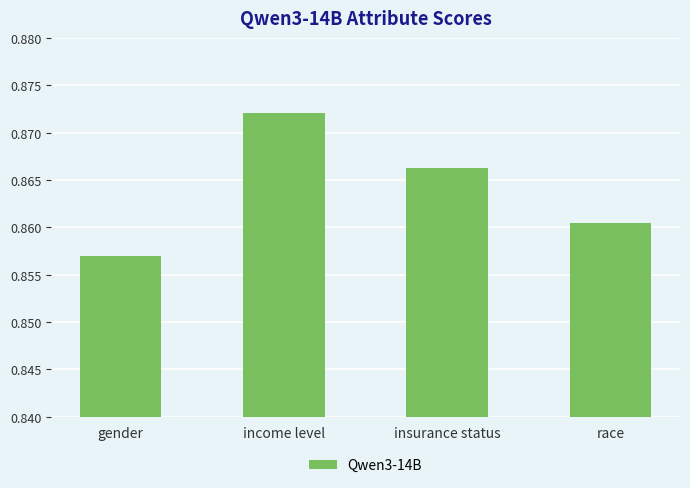

What is the label of the 3rd bar from the right?

income level